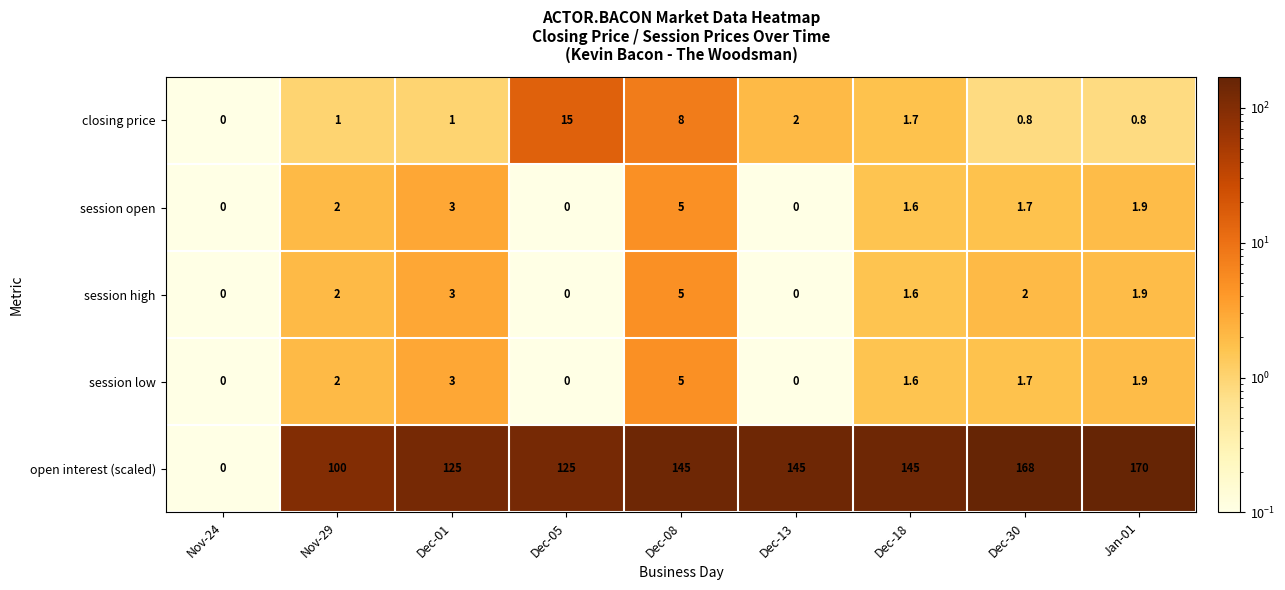

Between Dec-05 and Dec-18, which series saw the biggest shift?

open interest (scaled)